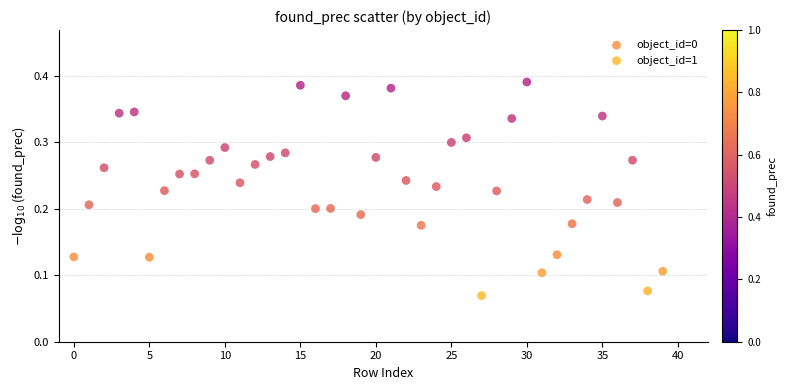

Which series contains the lowest Y value?

object_id=1